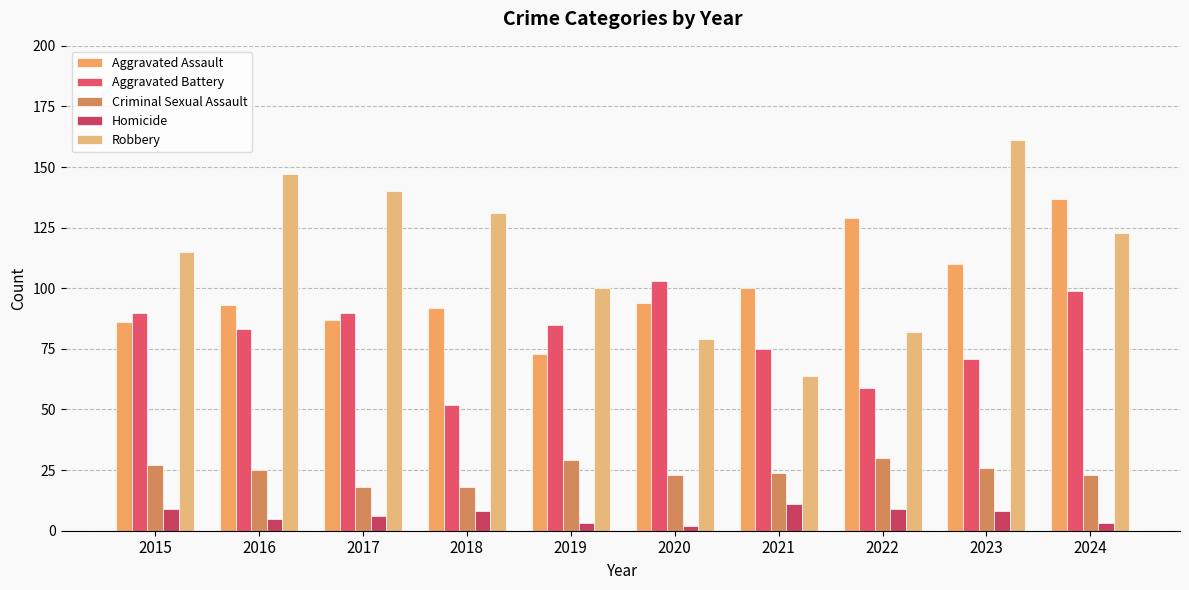

At which category is the sum across all series the highest?

2024